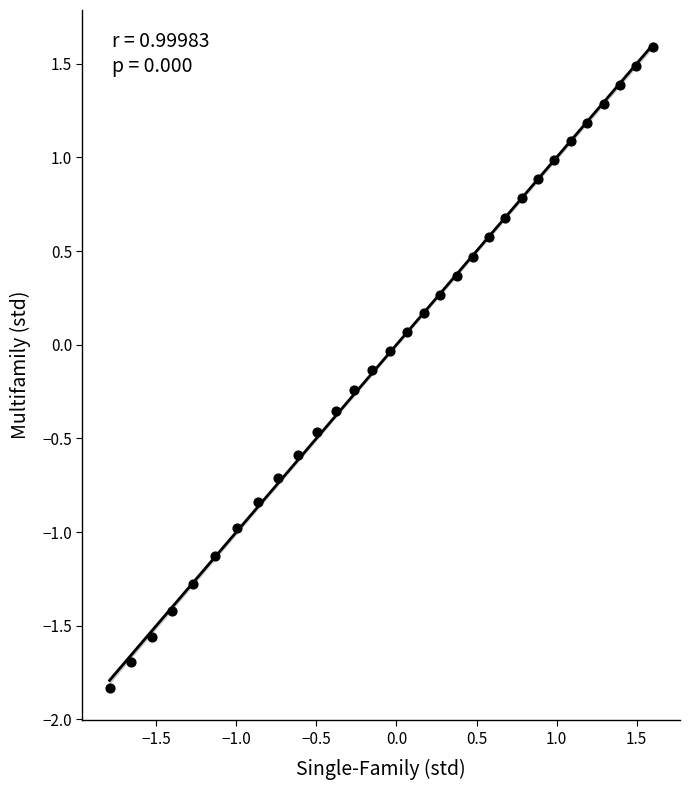

What is the range of X values (max minus min)?

3.4